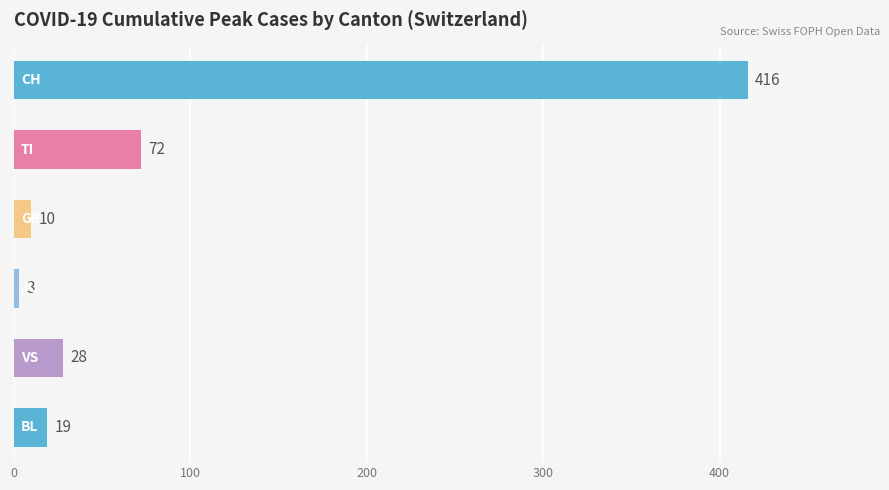

Rank the series by their maximum value, from lowest to highest.

JU, GR, BL, VS, TI, CH